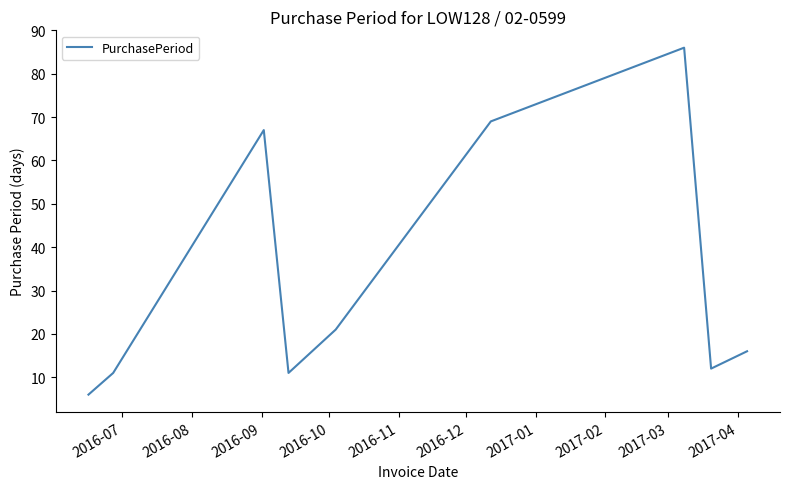

Reading right to left, extract all data points from this chart.

16	12	86	69	21	11	67	11	6